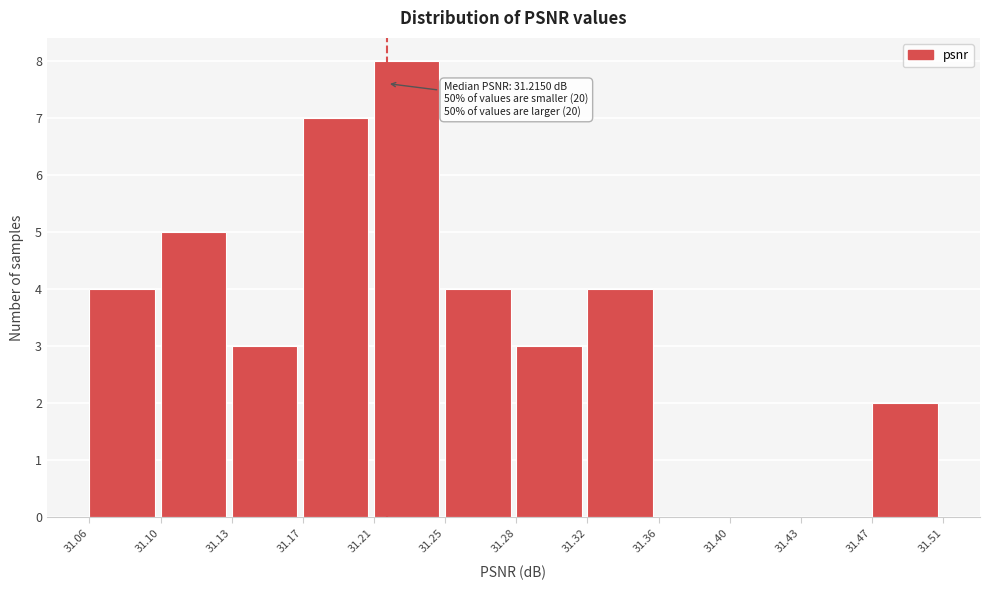

Over which range of the x-axis is the bar tallest?

31.21 to 31.25